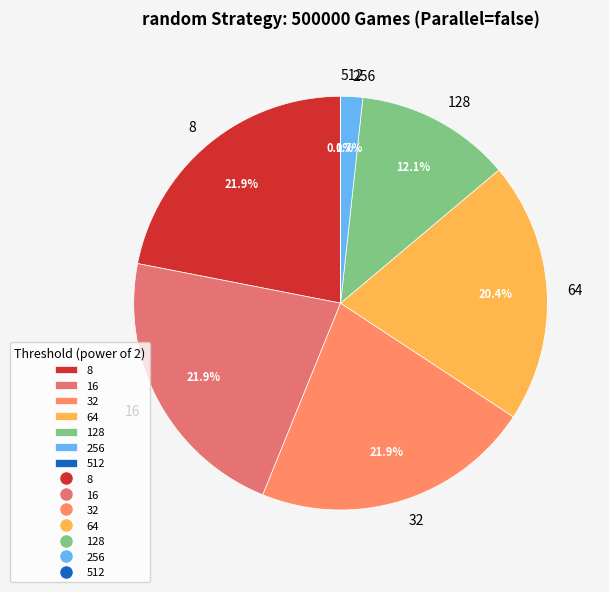

Approximately how many times larger is the value at 64 compared to 32?

0.9